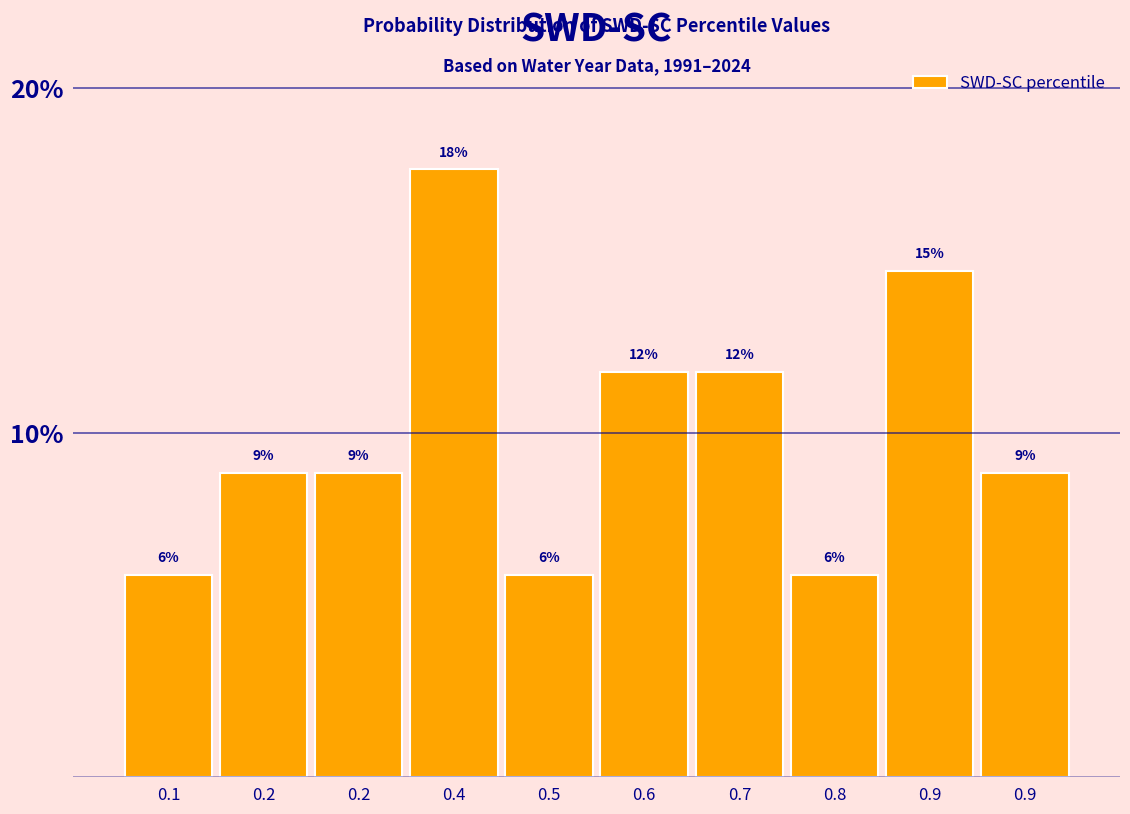

How many bars are there in total?

10